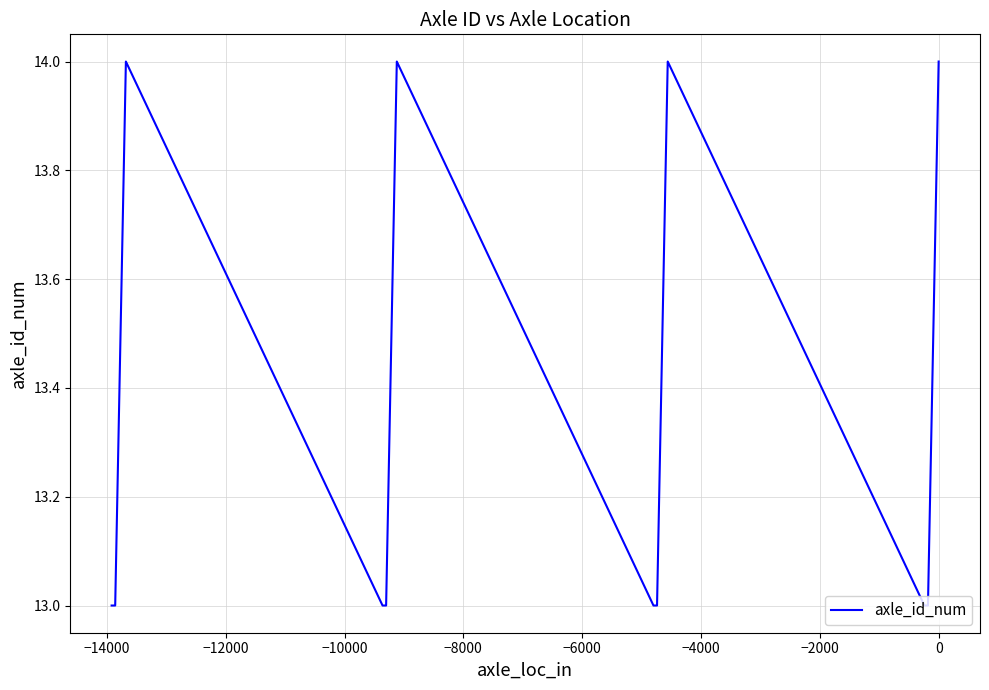

What is the label of the 7th point from the left?

−4000